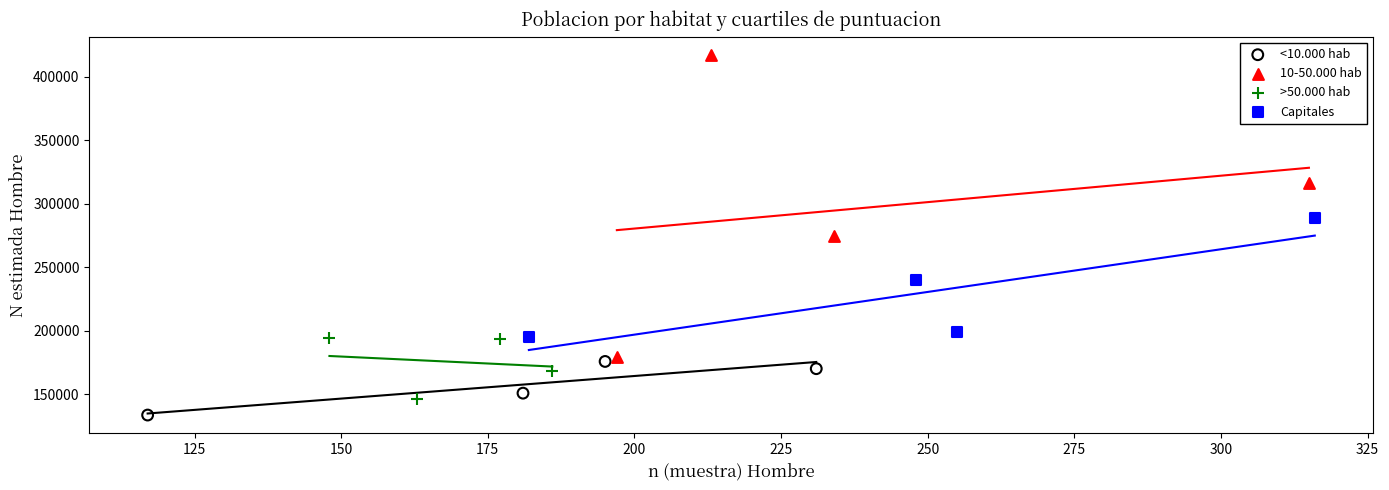

Which series contains the highest Y value?

10-50.000 hab